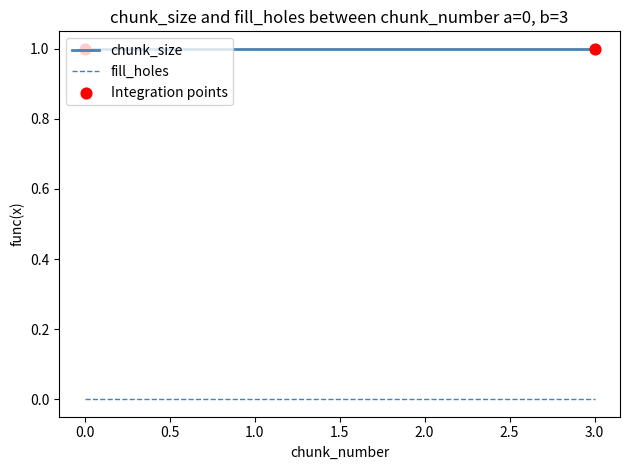

True or false: fill_holes and chunk_size intersect in this chart.

False